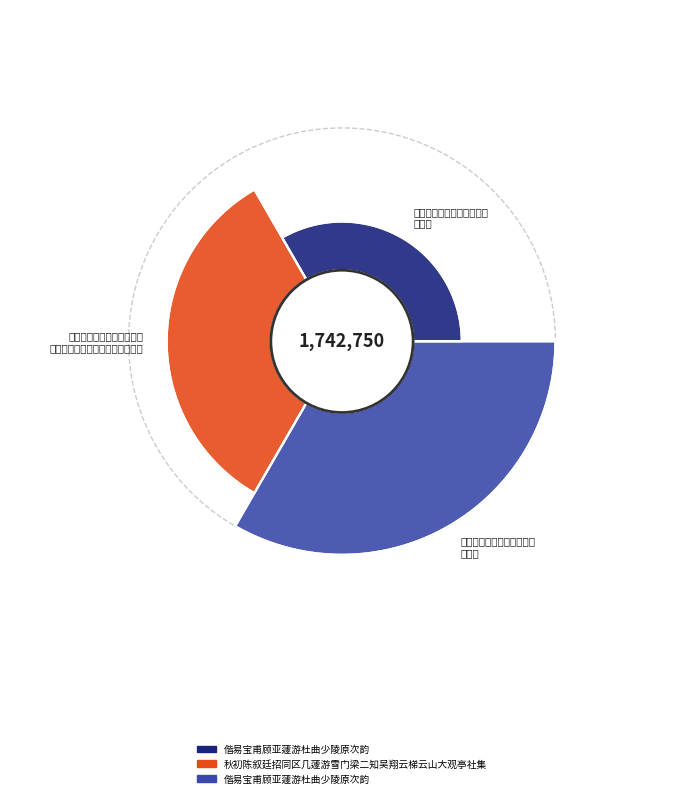

Is it true that 偕易宝甫顾亚蘧游杜曲少陵原次韵 is 37% of the pie?

False